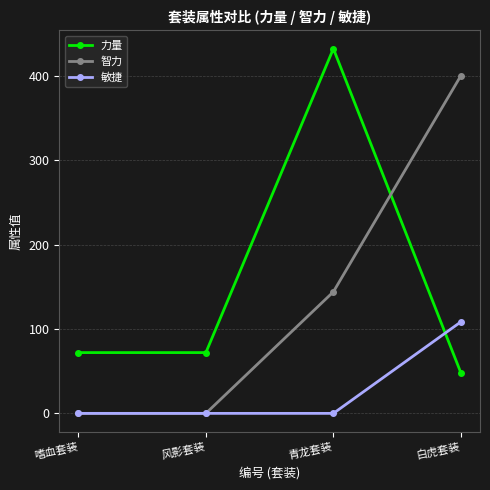

What are all the series names shown in the legend?

力量, 智力, 敏捷